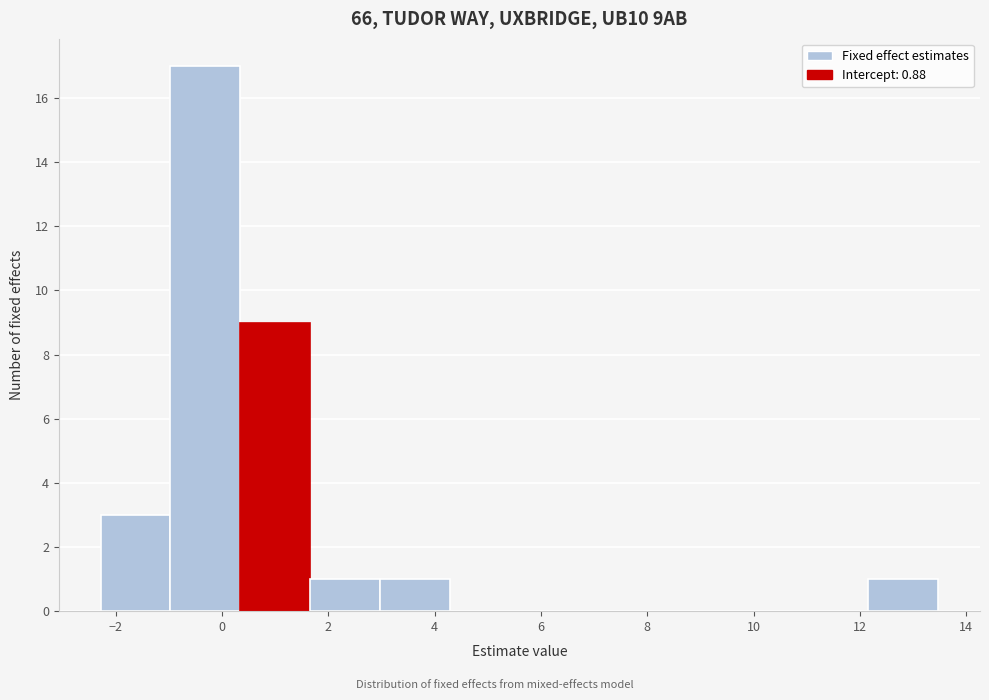

Over which range of the x-axis is the bar tallest?

-1.0 to 0.4